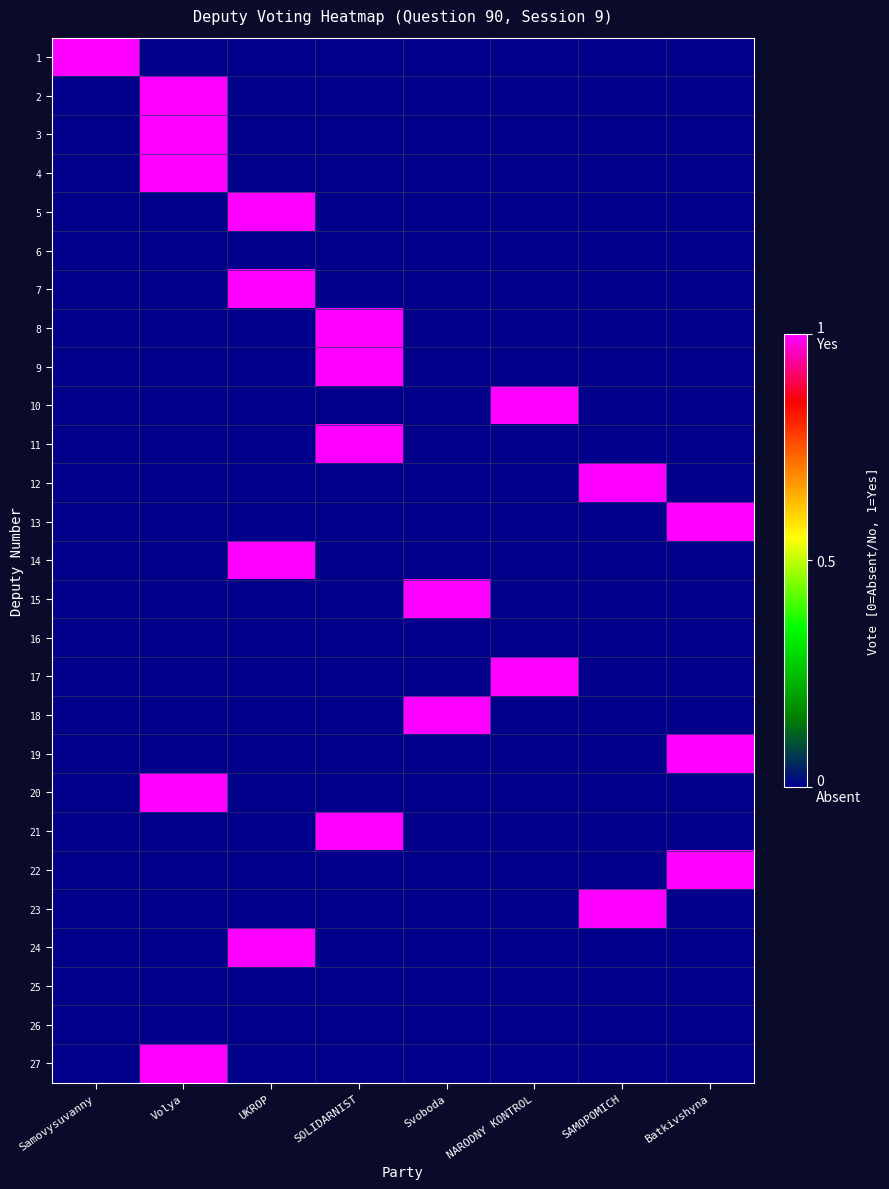

How many categories are shown in the chart?

8